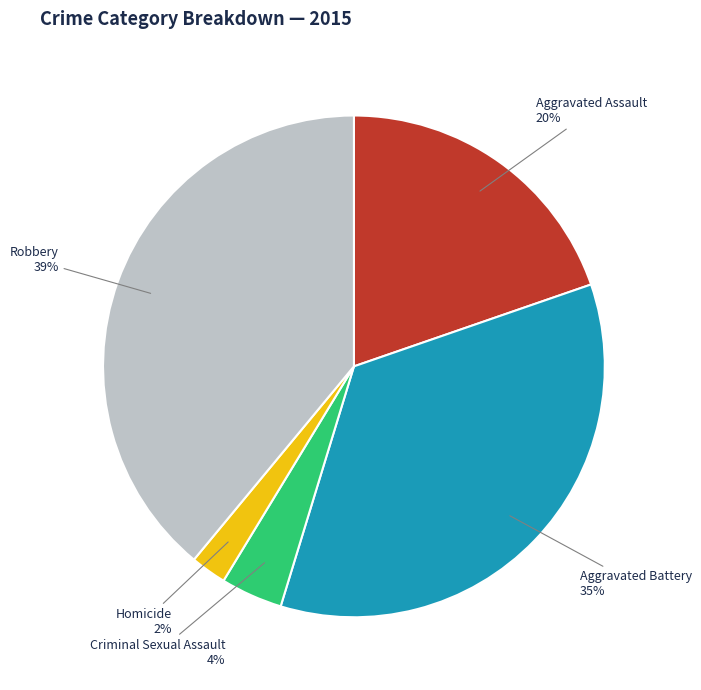

Which slice is the largest?

Robbery